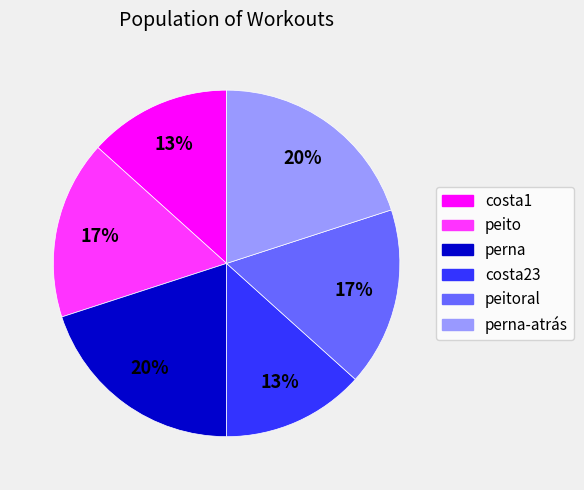

To the nearest percent, what is the difference between the largest and smallest slice percentages?

7%